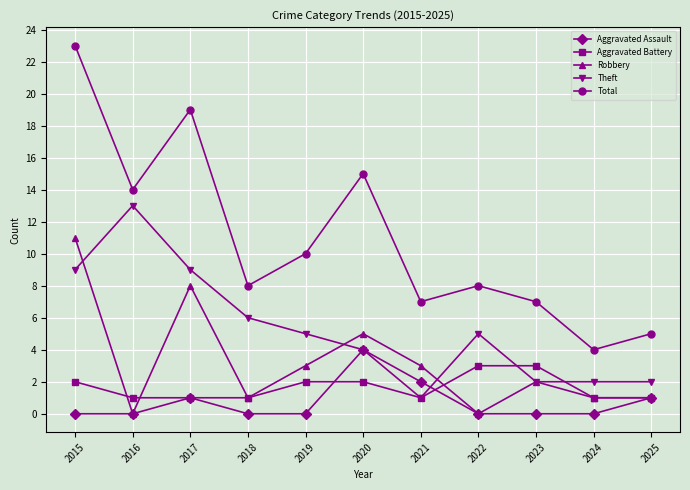

True or false: Aggravated Assault has more than 0 points higher than both neighbors.

True